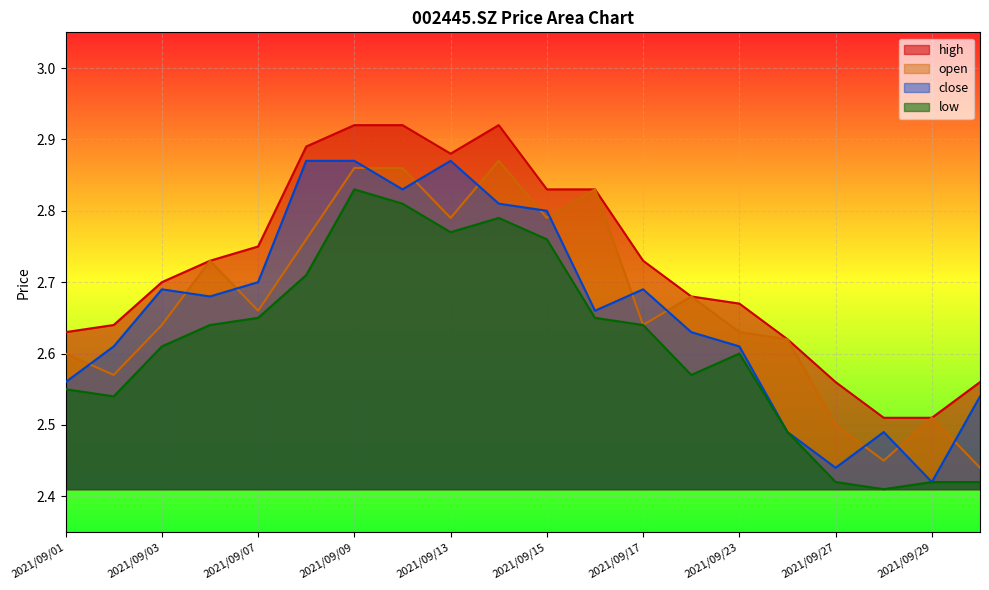

Reading left to right, what are all the values shown in this chart?

high: 2021/09/01=2.6	2021/09/02=2.6	2021/09/03=2.7	2021/09/06=2.7	2021/09/07=2.8	2021/09/08=2.9	2021/09/09=2.9	2021/09/10=2.9	2021/09/13=2.9	2021/09/14=2.9	2021/09/15=2.8	2021/09/16=2.8	2021/09/17=2.7	2021/09/22=2.7	2021/09/23=2.7	2021/09/24=2.6	2021/09/27=2.6	2021/09/28=2.5	2021/09/29=2.5	2021/09/30=2.6
open: 2021/09/01=2.6	2021/09/02=2.6	2021/09/03=2.6	2021/09/06=2.7	2021/09/07=2.7	2021/09/08=2.8	2021/09/09=2.9	2021/09/10=2.9	2021/09/13=2.8	2021/09/14=2.9	2021/09/15=2.8	2021/09/16=2.8	2021/09/17=2.6	2021/09/22=2.7	2021/09/23=2.6	2021/09/24=2.6	2021/09/27=2.5	2021/09/28=2.5	2021/09/29=2.5	2021/09/30=2.4
close: 2021/09/01=2.6	2021/09/02=2.6	2021/09/03=2.7	2021/09/06=2.7	2021/09/07=2.7	2021/09/08=2.9	2021/09/09=2.9	2021/09/10=2.8	2021/09/13=2.9	2021/09/14=2.8	2021/09/15=2.8	2021/09/16=2.7	2021/09/17=2.7	2021/09/22=2.6	2021/09/23=2.6	2021/09/24=2.5	2021/09/27=2.4	2021/09/28=2.5	2021/09/29=2.4	2021/09/30=2.5
low: 2021/09/01=2.5	2021/09/02=2.5	2021/09/03=2.6	2021/09/06=2.6	2021/09/07=2.6	2021/09/08=2.7	2021/09/09=2.8	2021/09/10=2.8	2021/09/13=2.8	2021/09/14=2.8	2021/09/15=2.8	2021/09/16=2.6	2021/09/17=2.6	2021/09/22=2.6	2021/09/23=2.6	2021/09/24=2.5	2021/09/27=2.4	2021/09/28=2.4	2021/09/29=2.4	2021/09/30=2.4